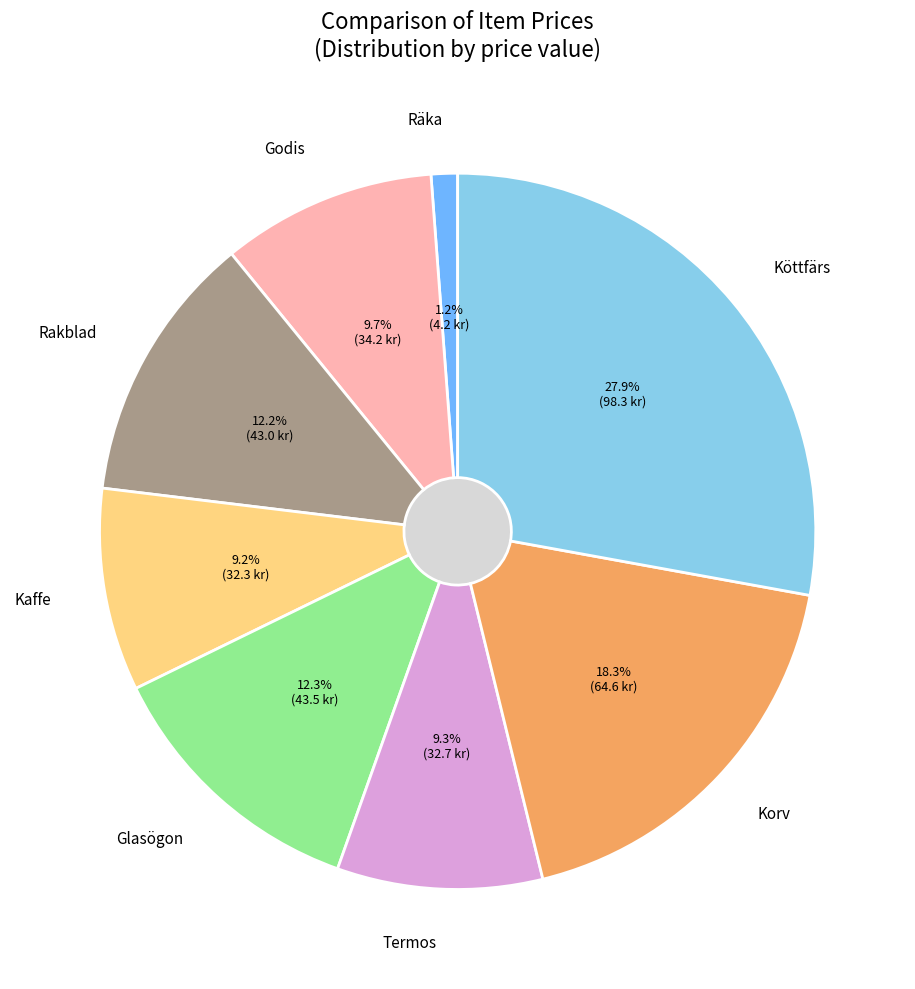

What percentage do Glasögon and Godis together represent?

22.0%